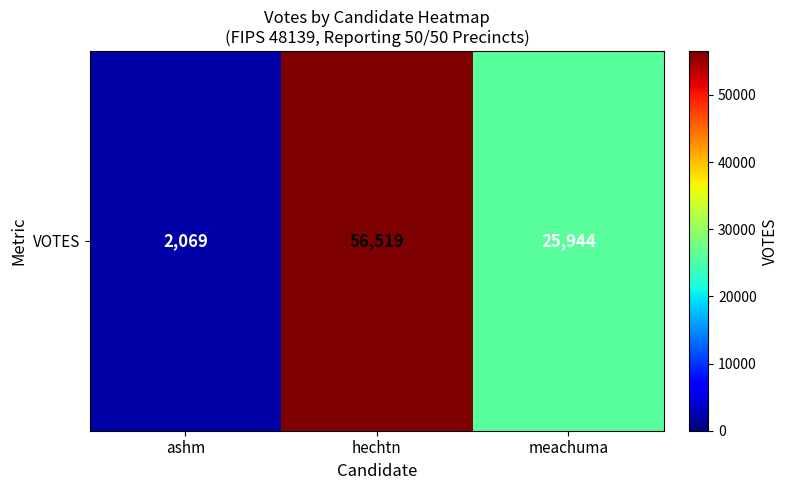

Where does the data first go above 25944?

hechtn